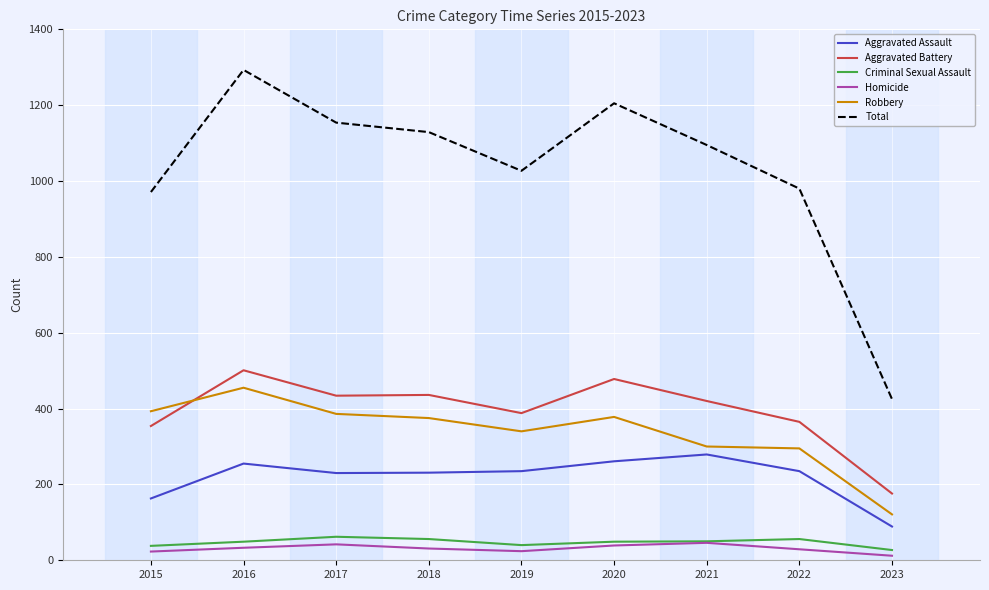

At which label does Homicide first exceed 31?

2016